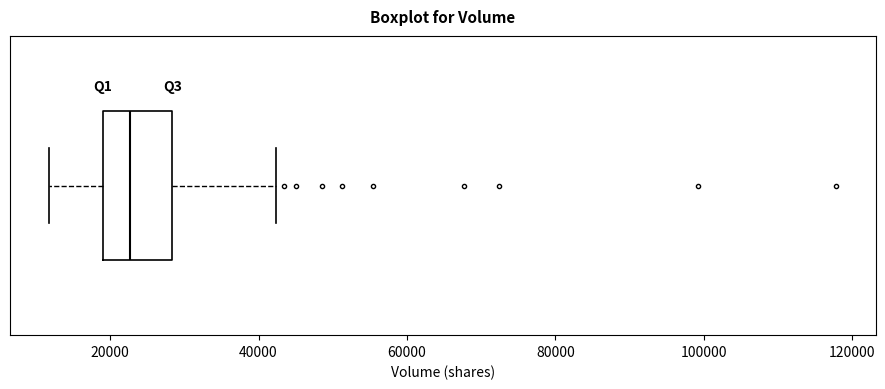

Read this box plot against the x-axis: the position of the median line, the range covered by the box, and the ends of both whiskers. The values are not printed on the chart, so give them approximately, as read against the axis.

median 22000, box 20000 to 28000, whiskers 12000 to 42000